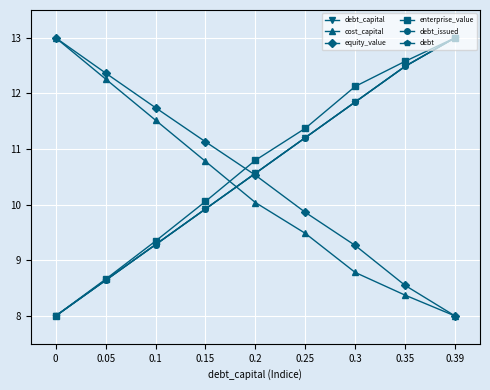

Does the chart display data point markers on the line(s)?

Yes